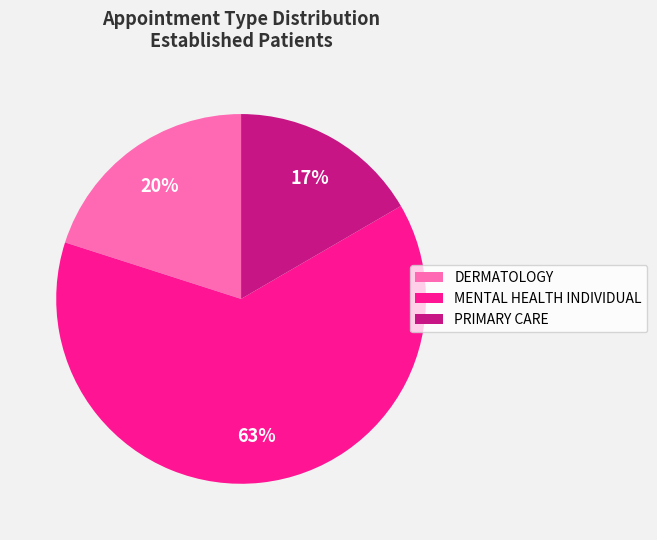

Which has a higher value, DERMATOLOGY or MENTAL HEALTH INDIVIDUAL?

MENTAL HEALTH INDIVIDUAL